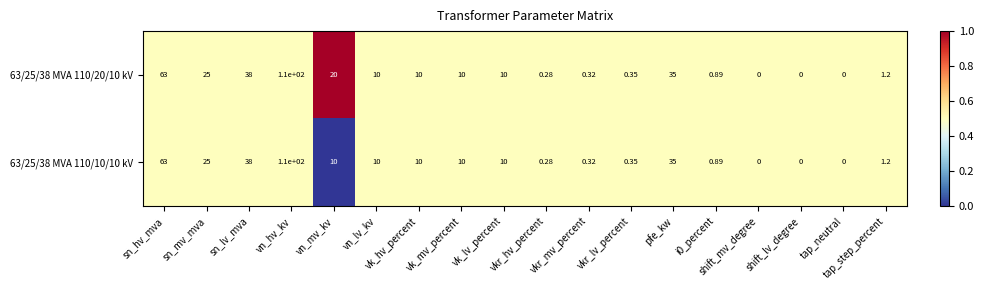

At which category is the sum across all series the highest?

vn_hv_kv